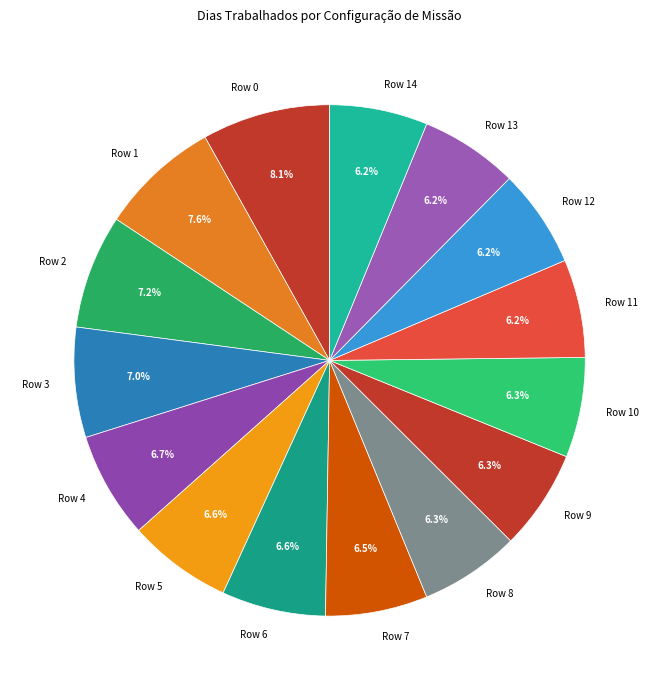

Which category has the biggest portion of the pie?

Row 0